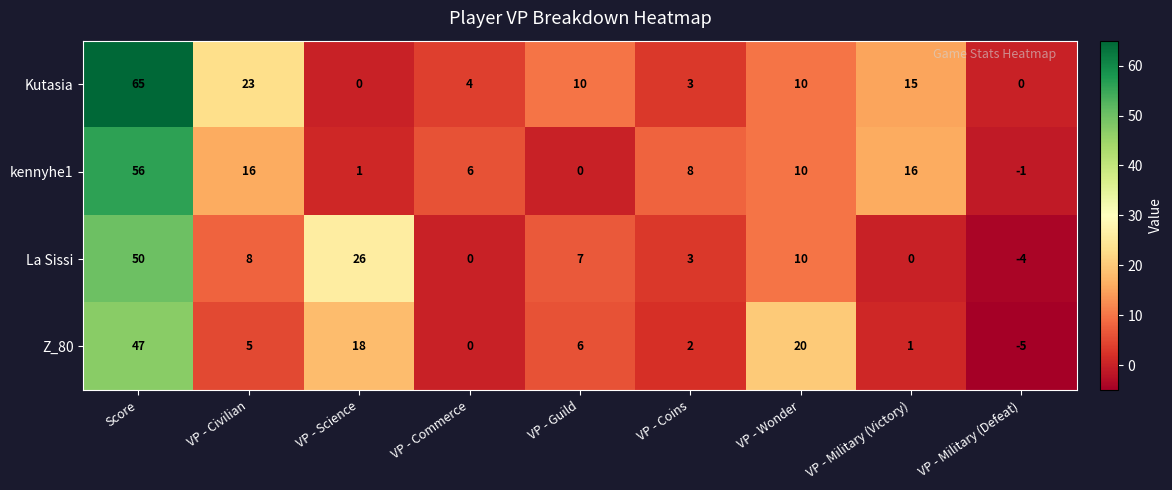

Which category has the highest value across all series?

Score